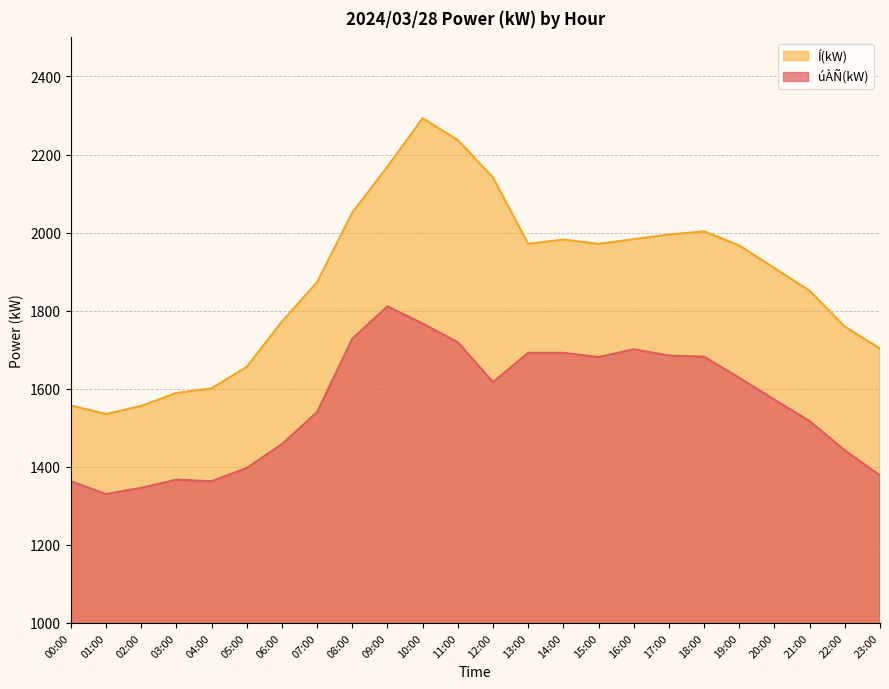

Count the number of data series in this chart.

2